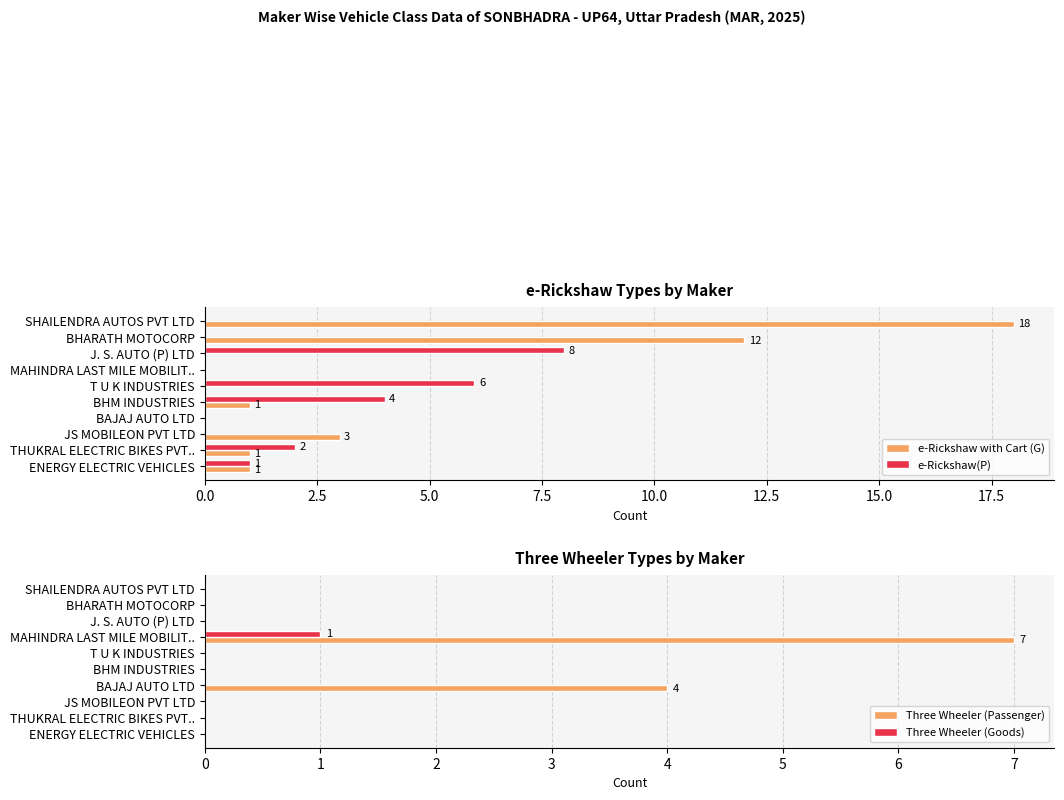

The e-Rickshaw(P) series shows 0 at BHARATH MOTOCORP. True or false?

True